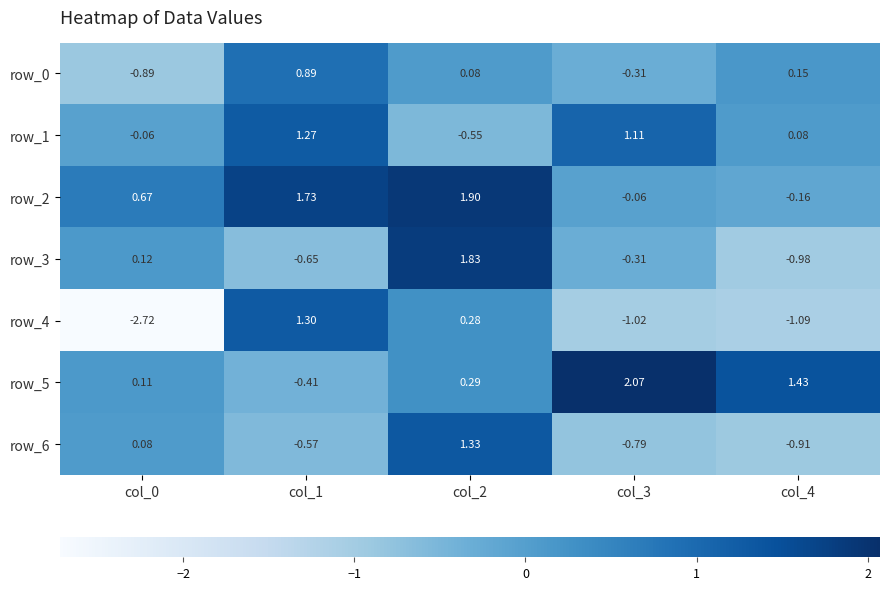

Is it true that row_1 equals -0.2 at col_2?

False